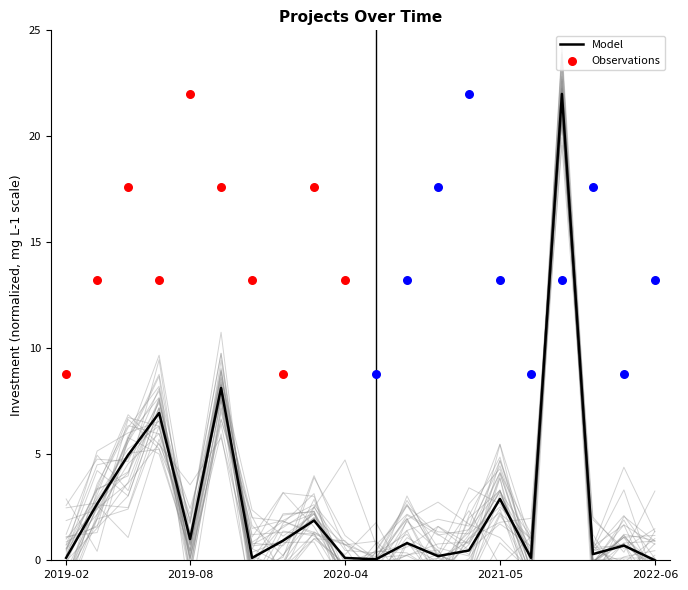

The Model series shows -8.5 at 2022-06. True or false?

False